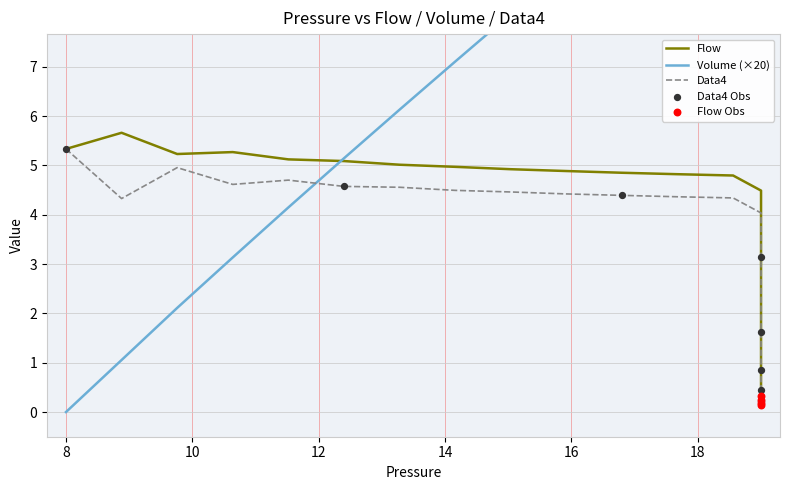

Which series reaches the maximum Y coordinate?

Volume